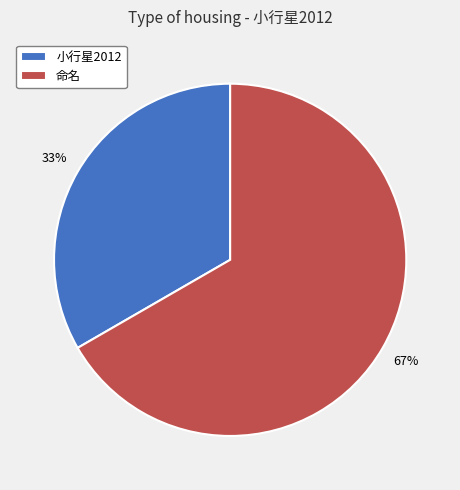

What is the largest slice in the pie chart?

命名